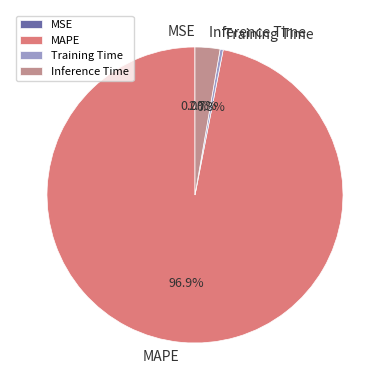

What is the majority slice?

MAPE